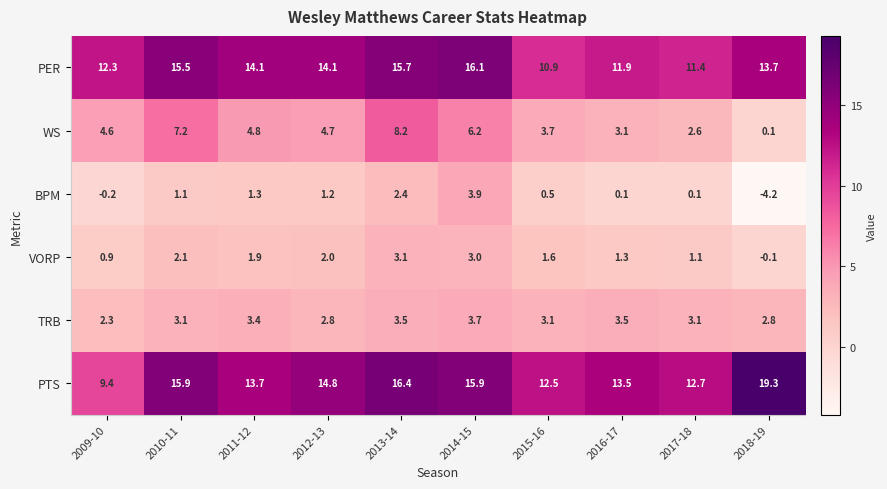

Between 2010-11 and 2014-15, which series saw the biggest shift?

BPM